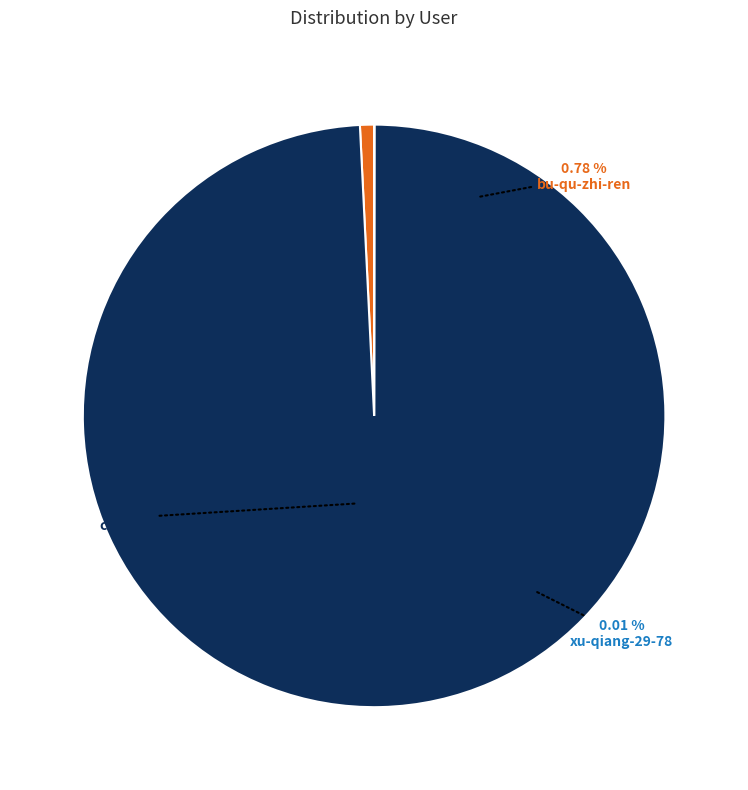

Rank the categories by value from highest to lowest.

catchen, bu-qu-zhi-ren, xu-qiang-29-78